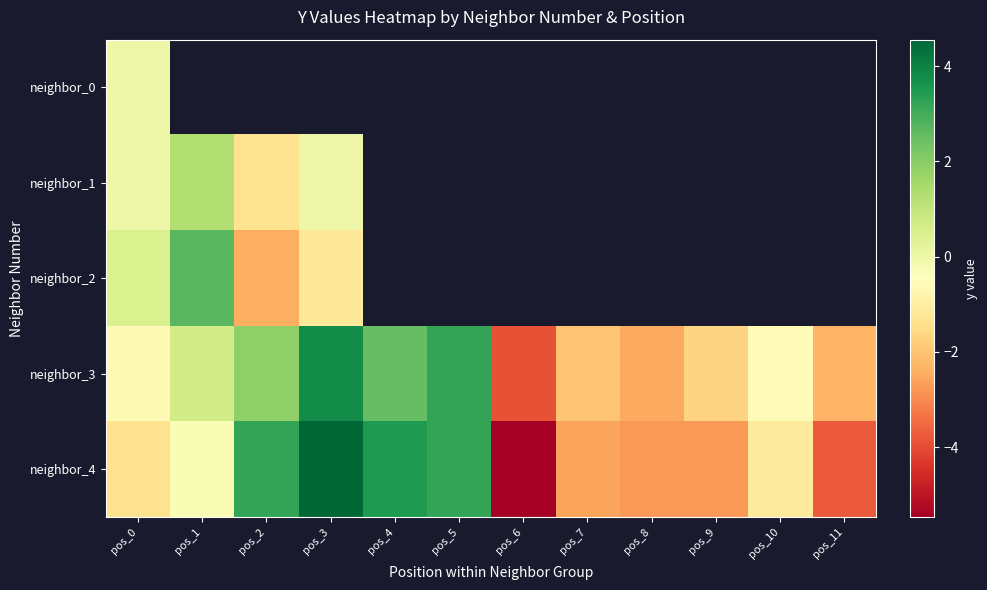

Which category has the lowest value in the neighbor_2 series?

pos_2